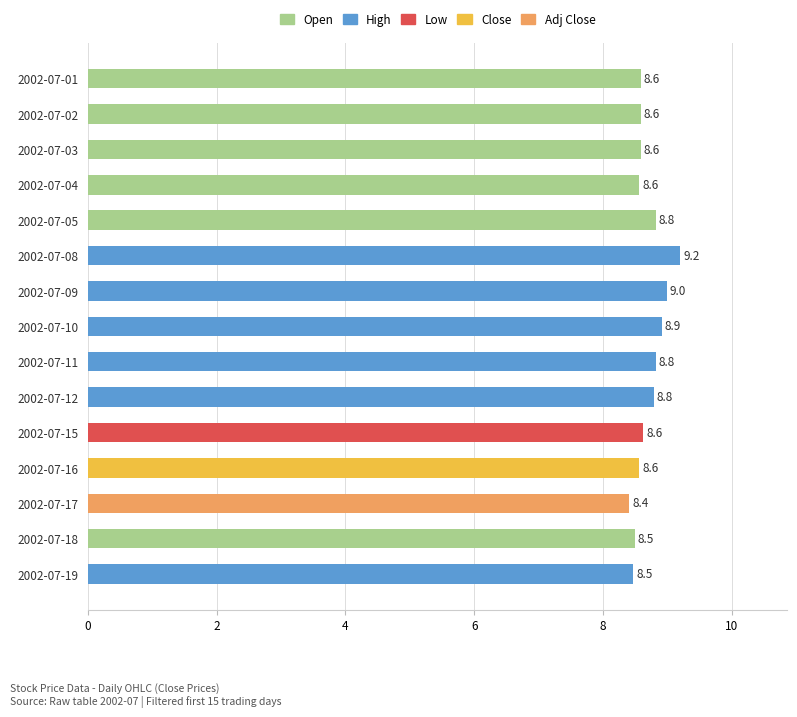

What is the value of the 14th bar from the top?

8.5